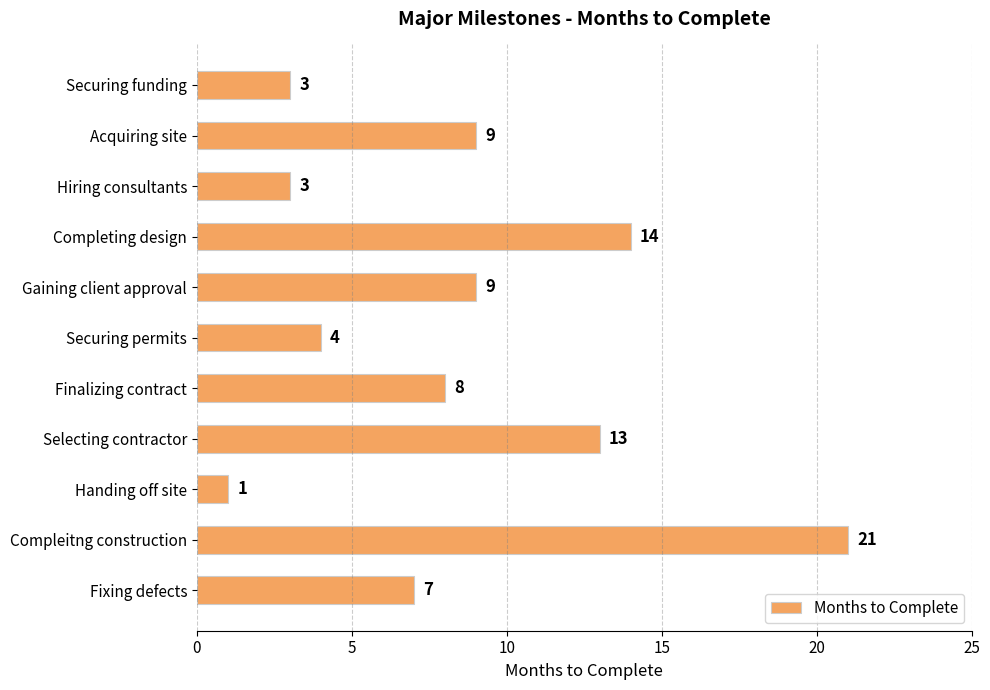

Which has a higher value, Securing permits or Acquiring site?

Acquiring site